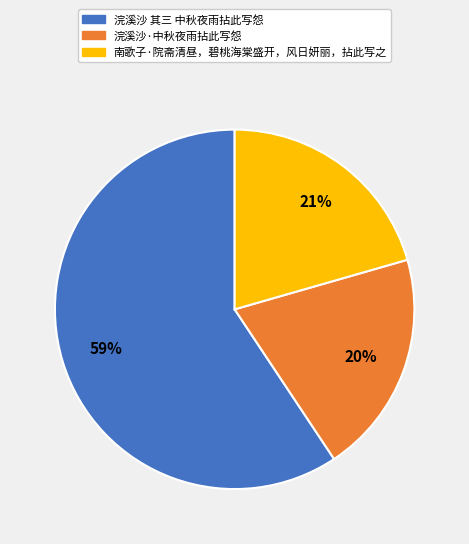

Count the number of slices in the pie.

3